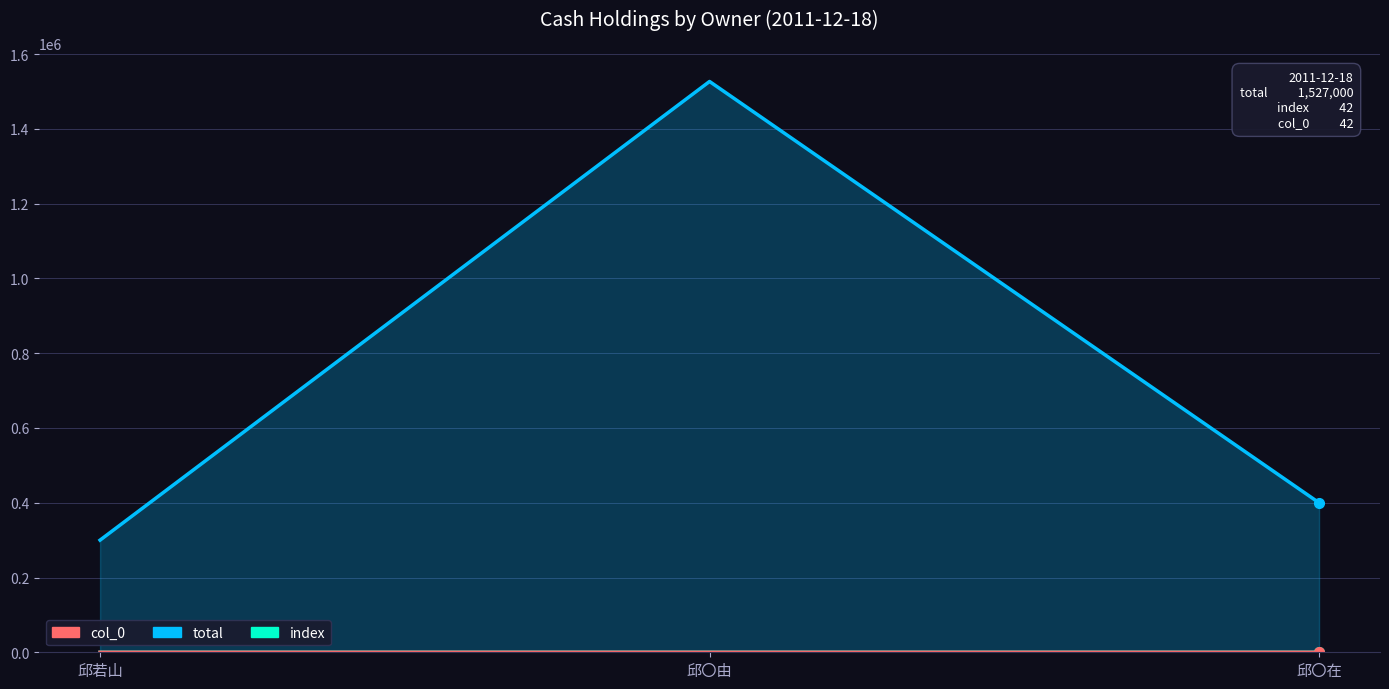

True or false: col_0 has a value of 65 at 邱若山.

False